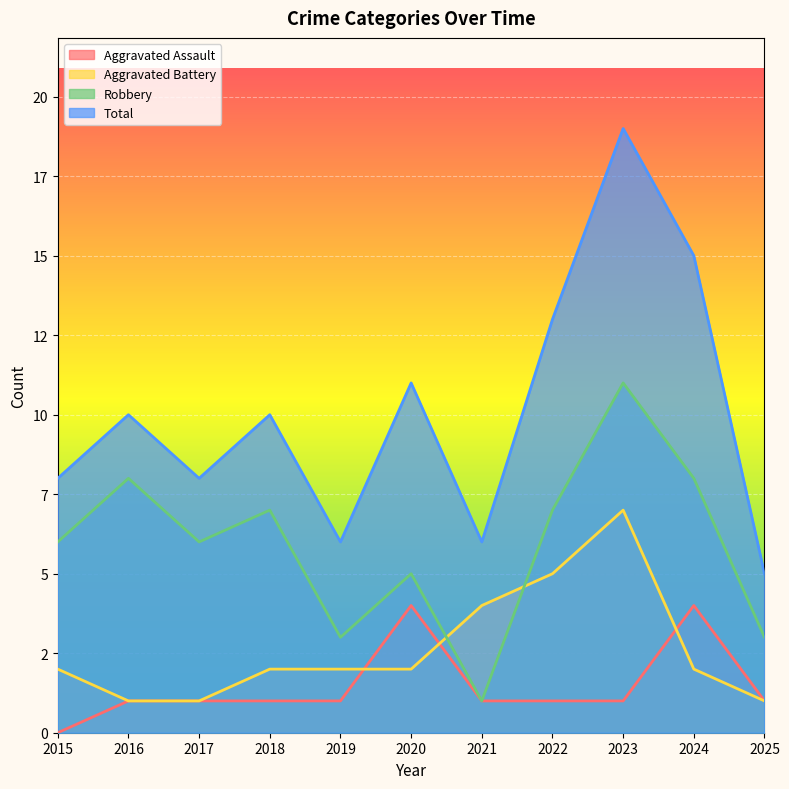

Which series has the largest range (max minus min)?

Total